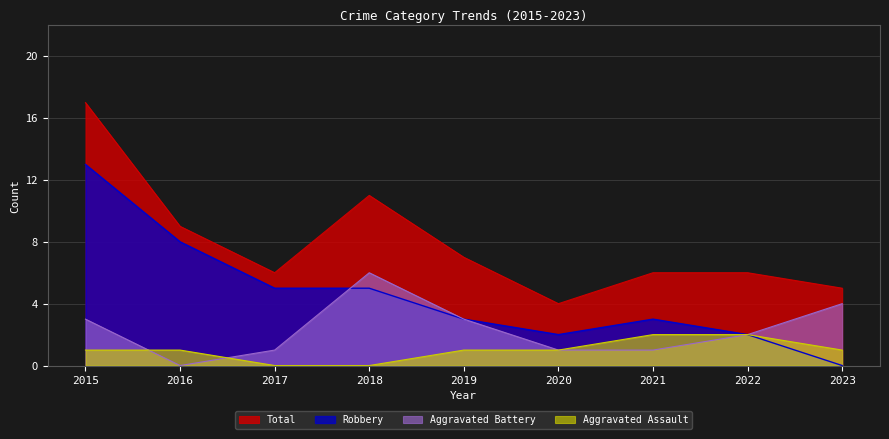

How many data points in Aggravated Battery are above 2?

4